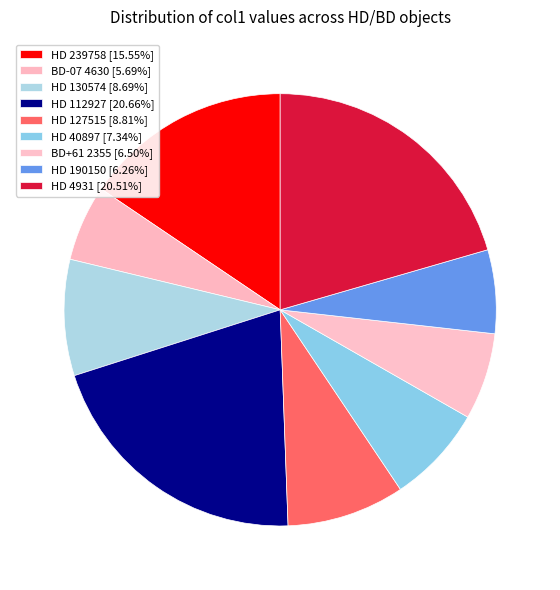

Which category has the smallest portion of the pie?

BD-07 4630